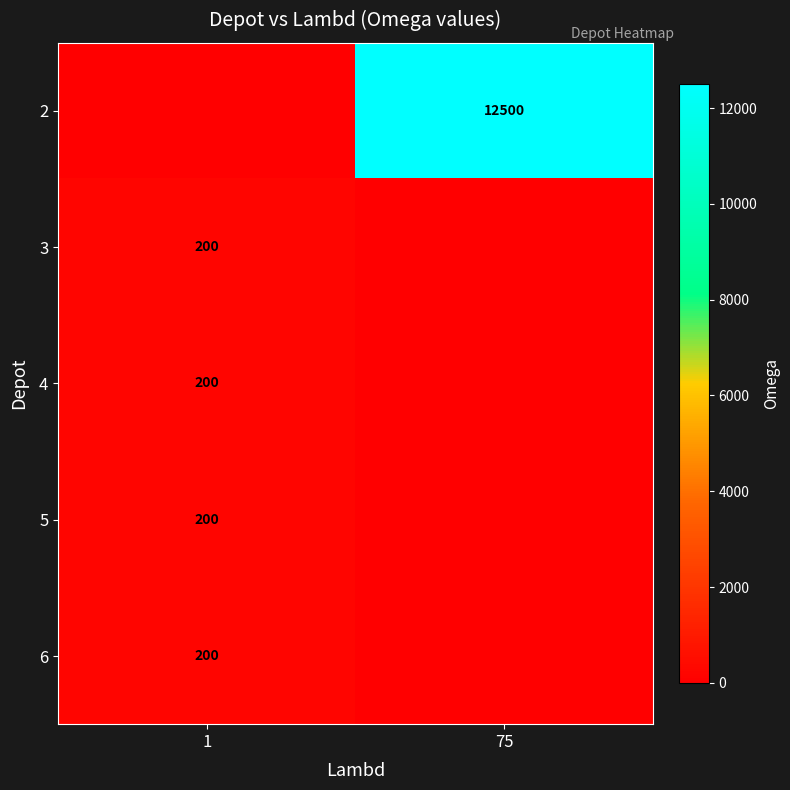

What value does the 5 series have at 1, to the nearest 5?

200